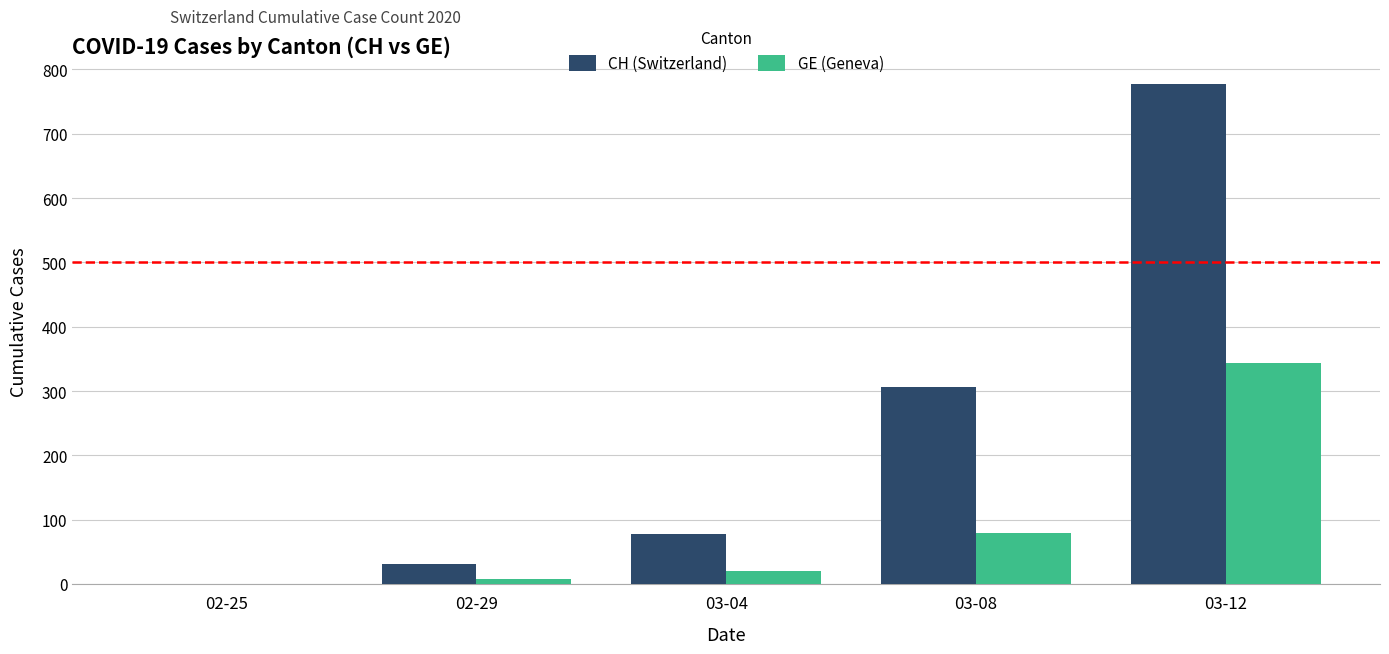

Where is GE (Geneva) nearest to the value 171?

03-08